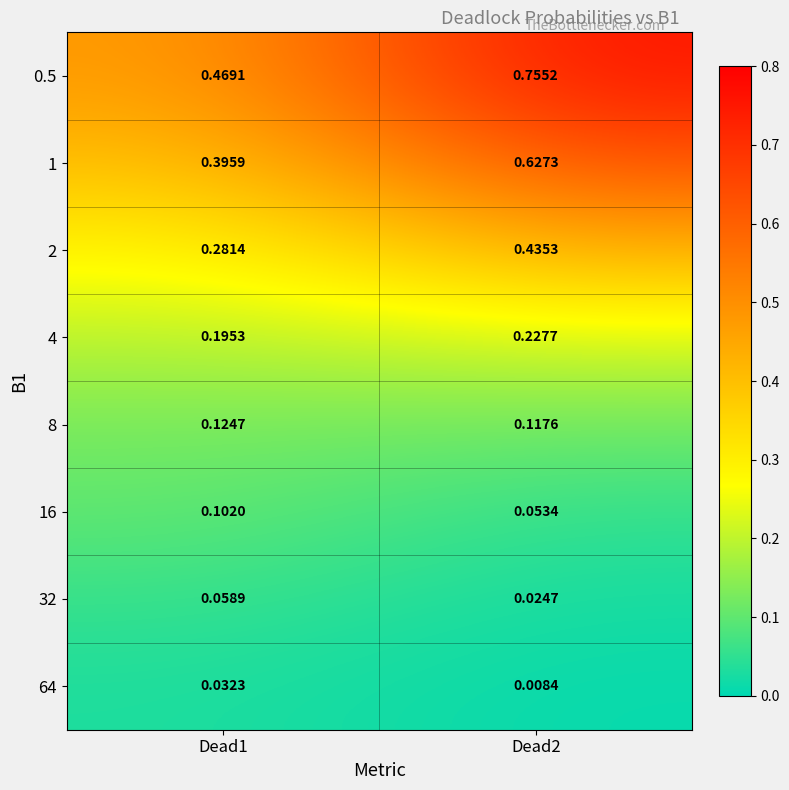

Count the number of data series in this chart.

8